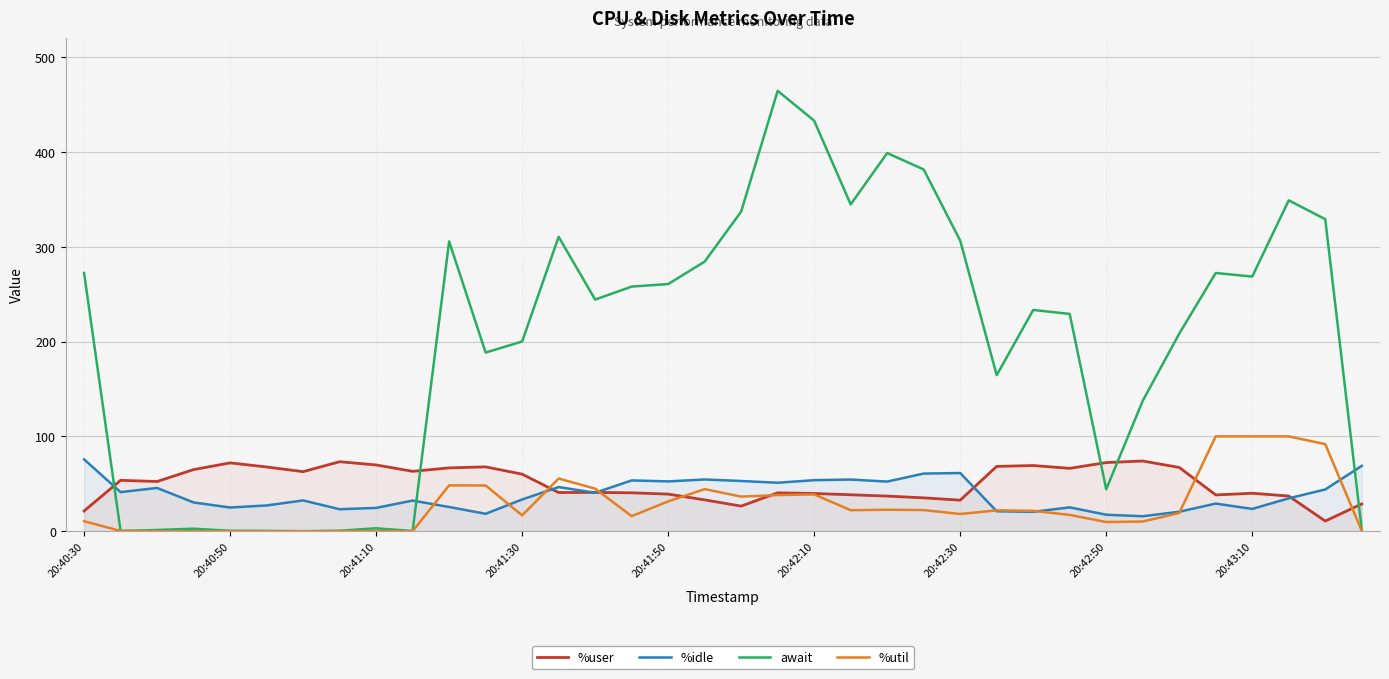

True or false: %user has a value of 91.1 at 10.

False